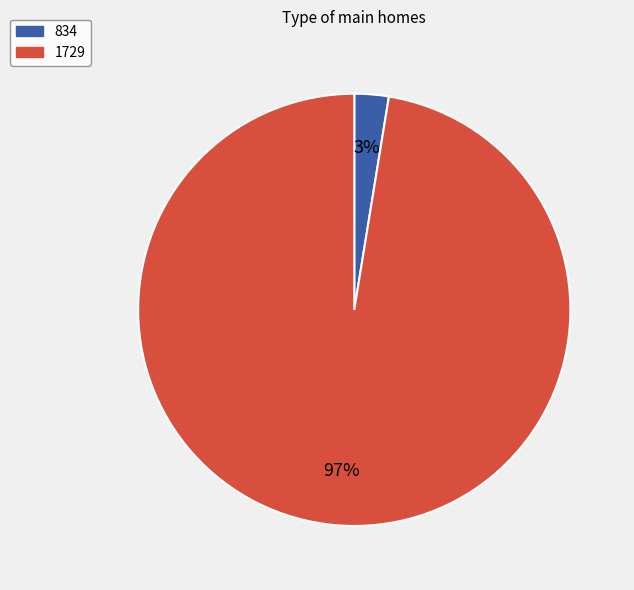

How many segments does this pie chart have?

2